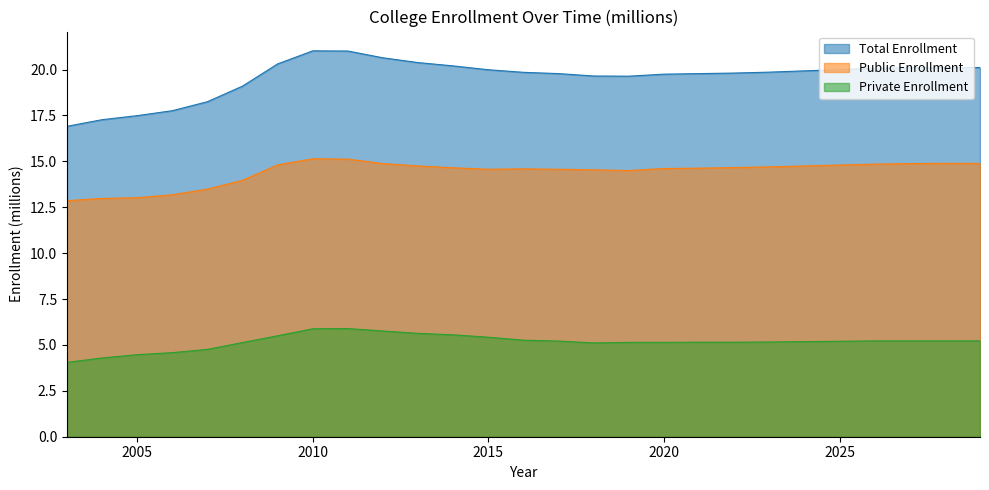

What is the total value across all series at 2019?

39.3